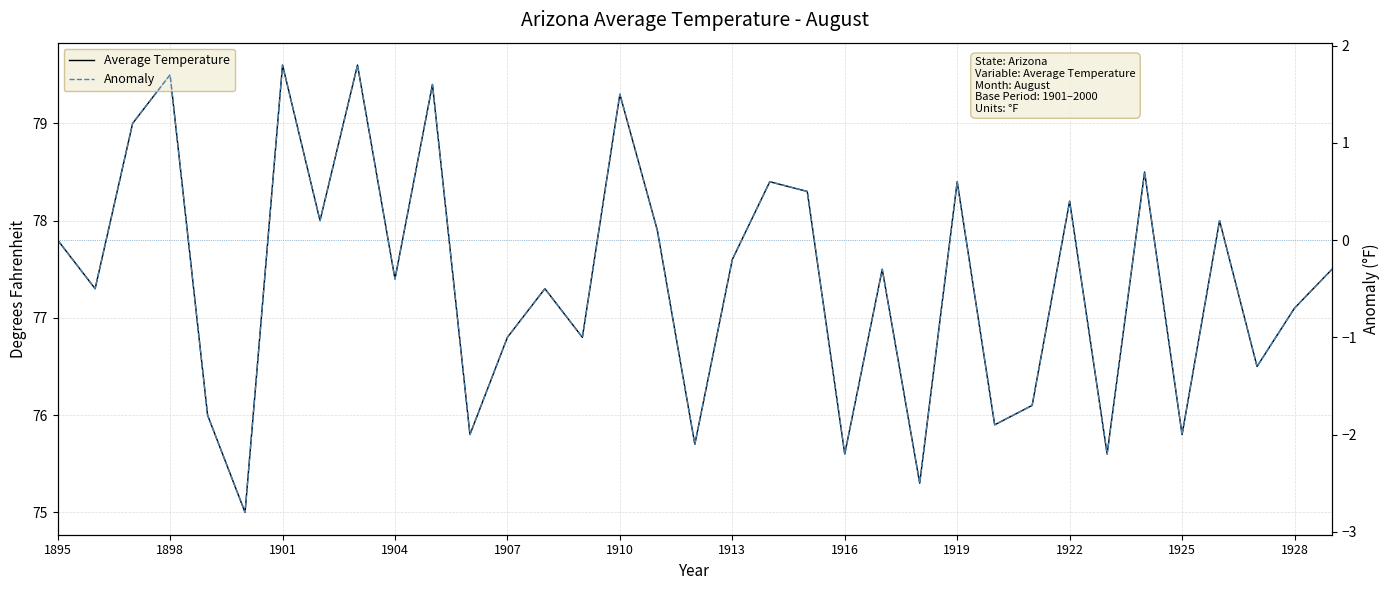

What are all the series names shown in the legend?

Average Temperature, Anomaly